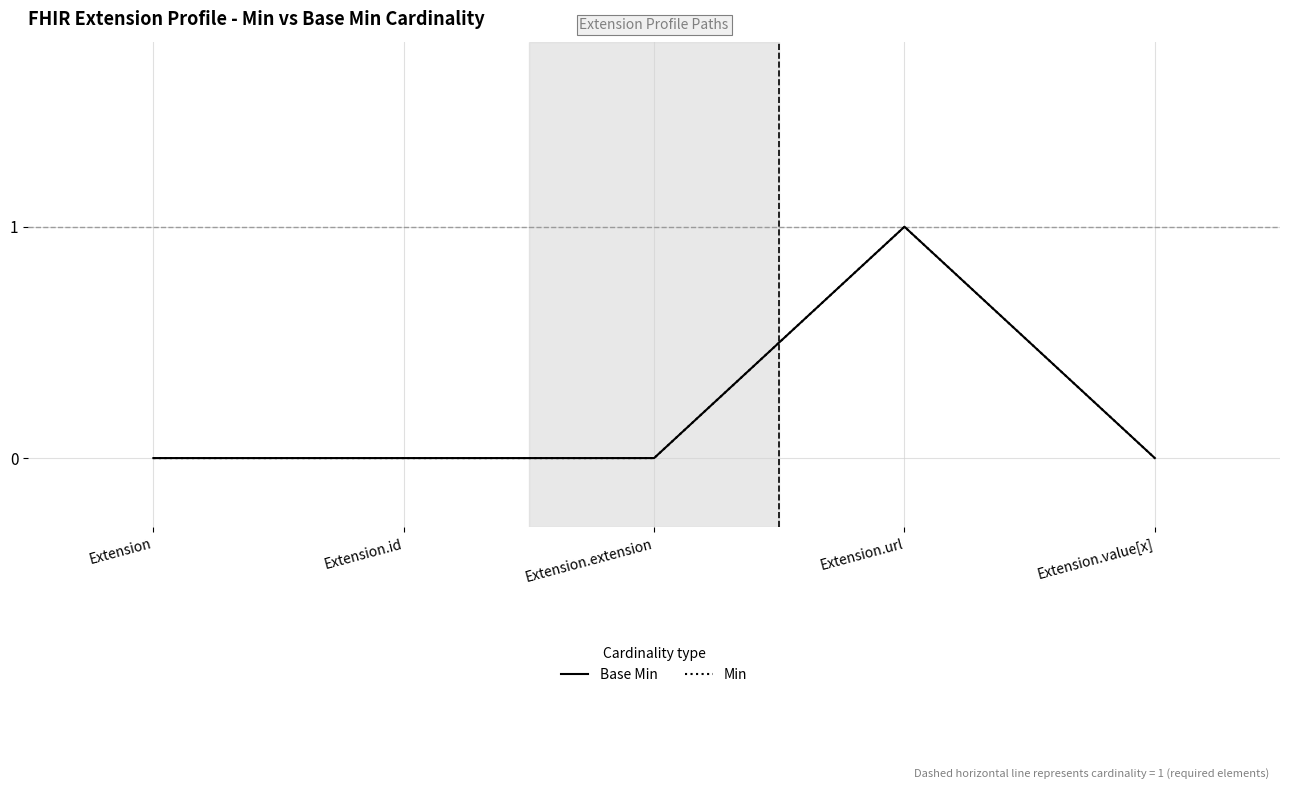

Between Extension.id and Extension.extension, which is larger?

Extension.id